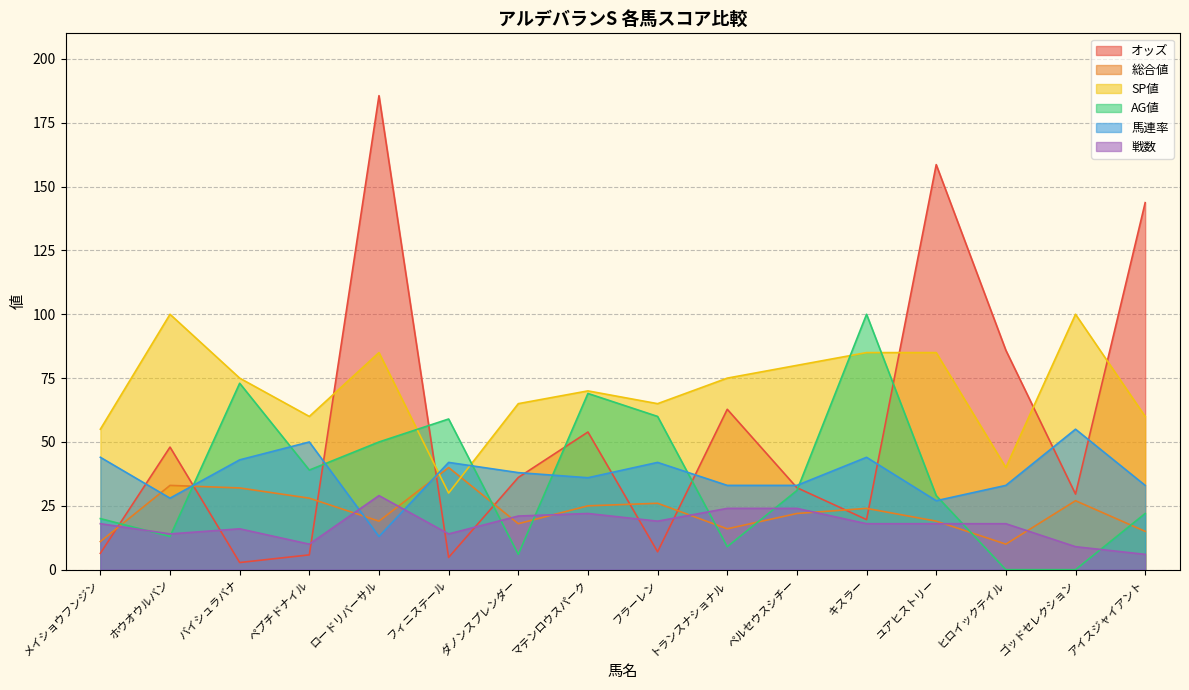

The SP値 series shows 60.0 at アイスジャイアント. True or false?

True